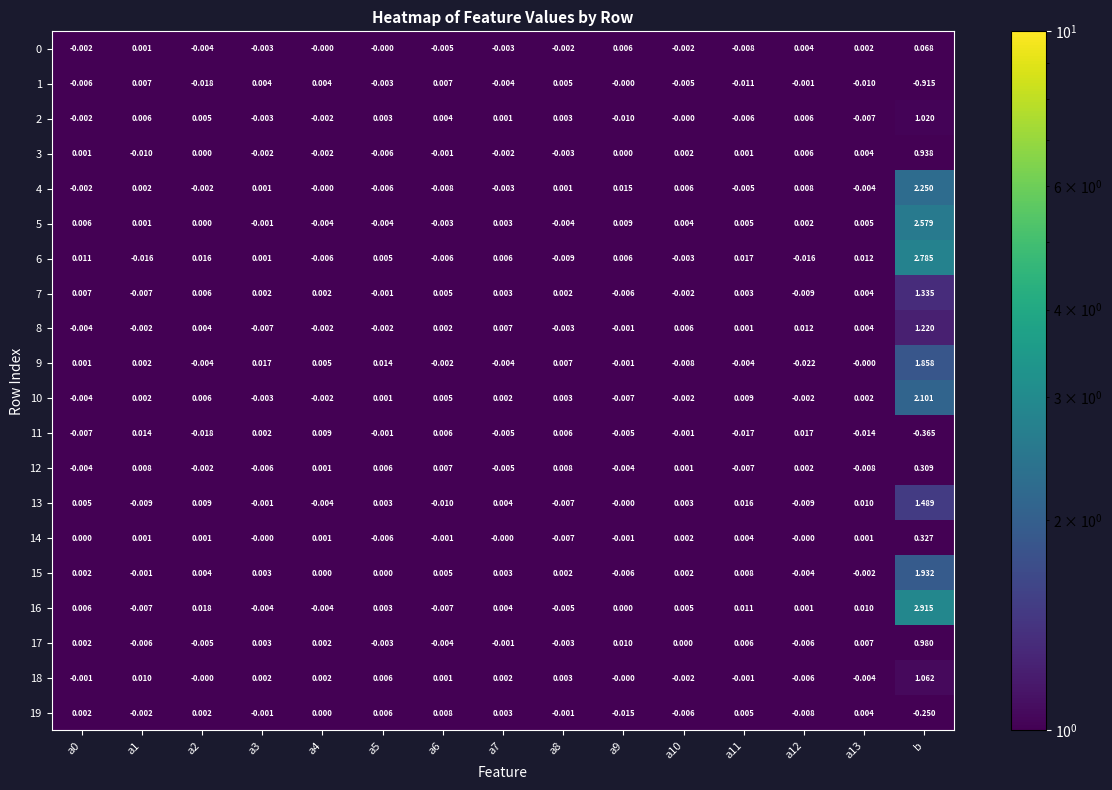

Is the value of 6 at a1 greater than the value of 1 at b?

Yes